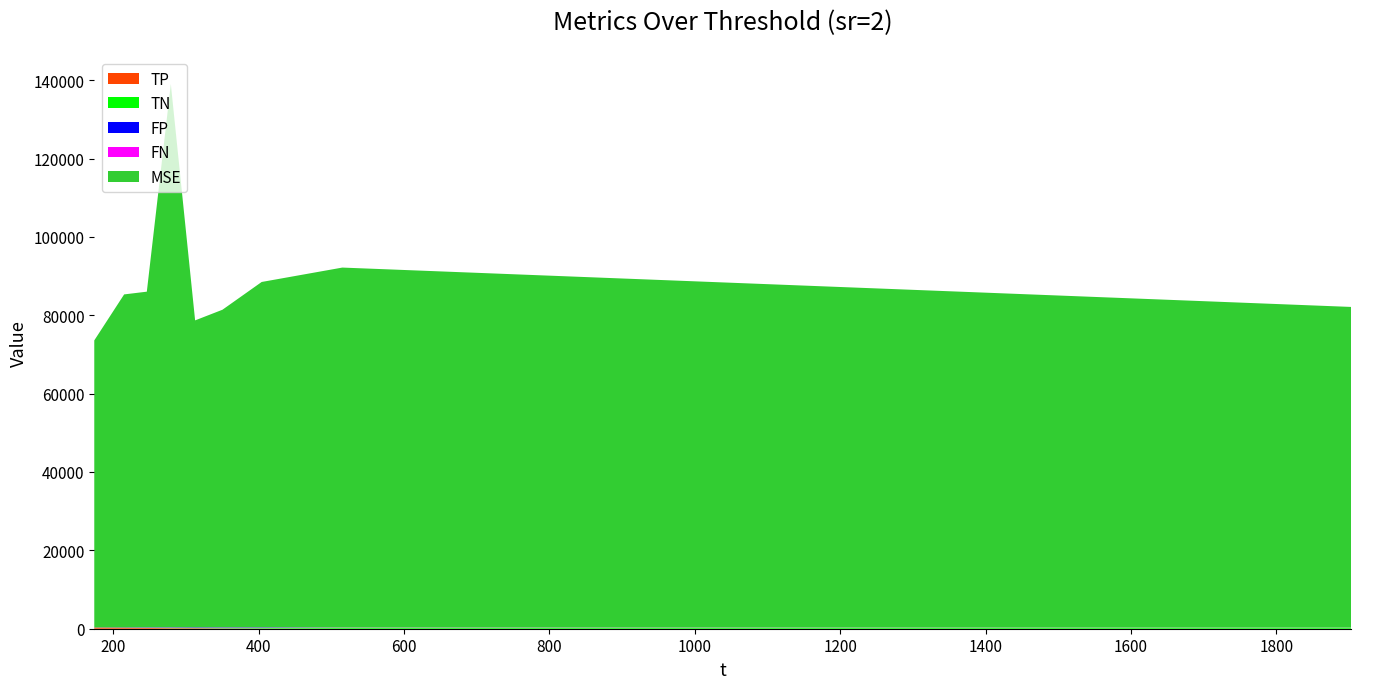

Reading right to left, transcribe all the data shown in this chart.

TP: 0.0	0.0	52.0	82.8	138.4	145.6	193.6	277.0	311.0
TN: 311.0	277.0	121.0	83.2	34.6	41.4	20.8	0.0	0.0
FP: 0.0	0.0	121.0	124.8	138.4	96.6	83.2	69.0	35.0
FN: 35.0	69.0	52.0	55.2	34.6	62.4	48.4	0.0	0.0
MSE: 81782.4	91827.8	88153.0	81064.7	78350.1	138677.8	85678.3	84978.7	73241.2